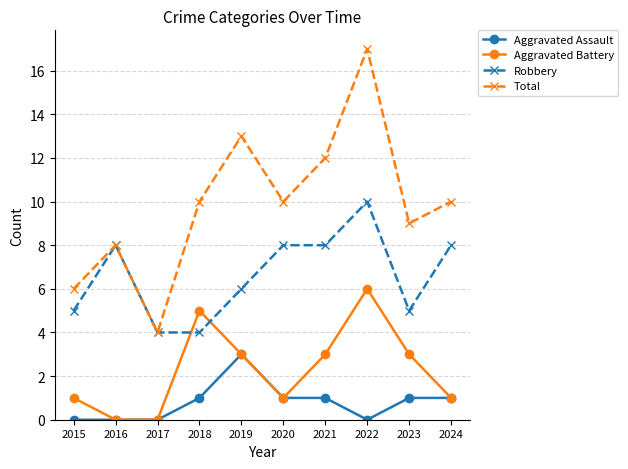

True or false: Total and Aggravated Assault intersect in this chart.

False